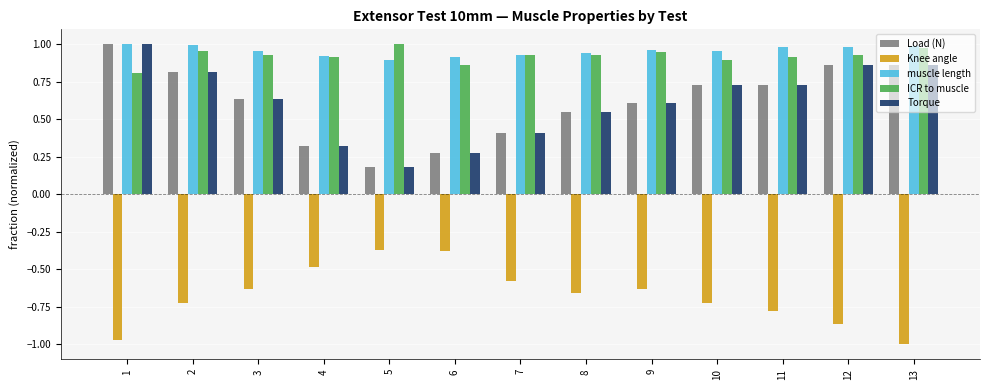

What is the sum of all Load (N) values?

8.0